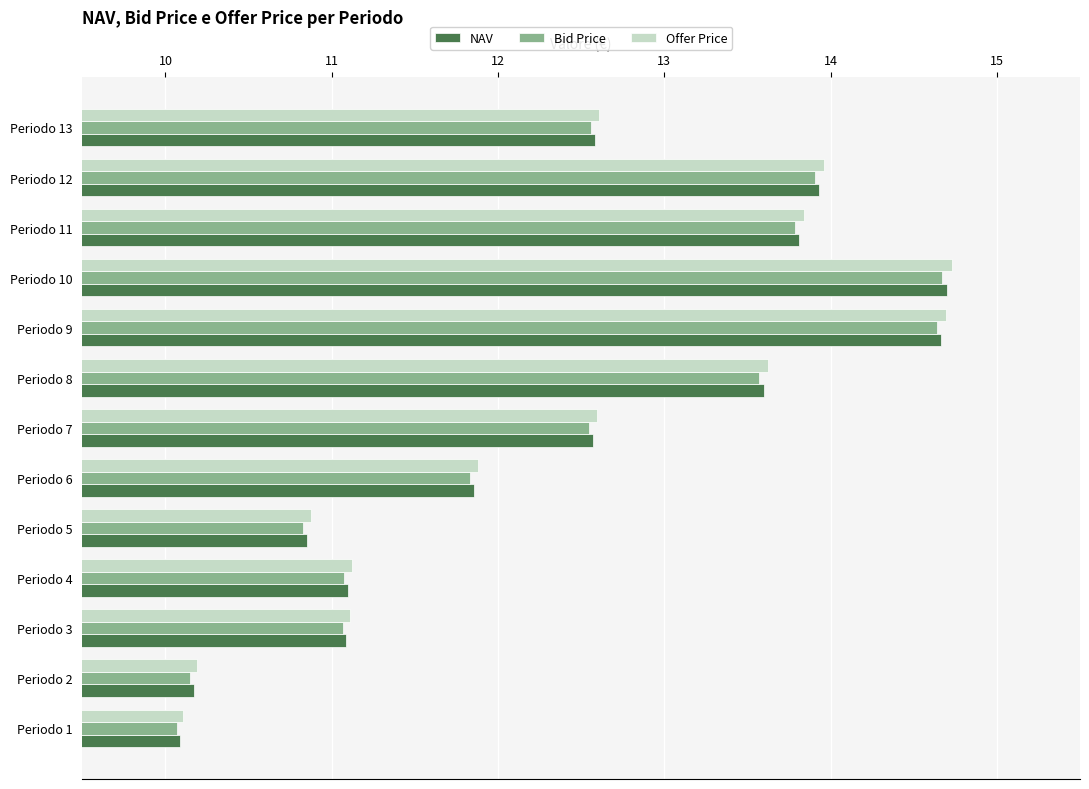

What is the difference between the Offer Price values at Periodo 13 and Periodo 8?

1.0